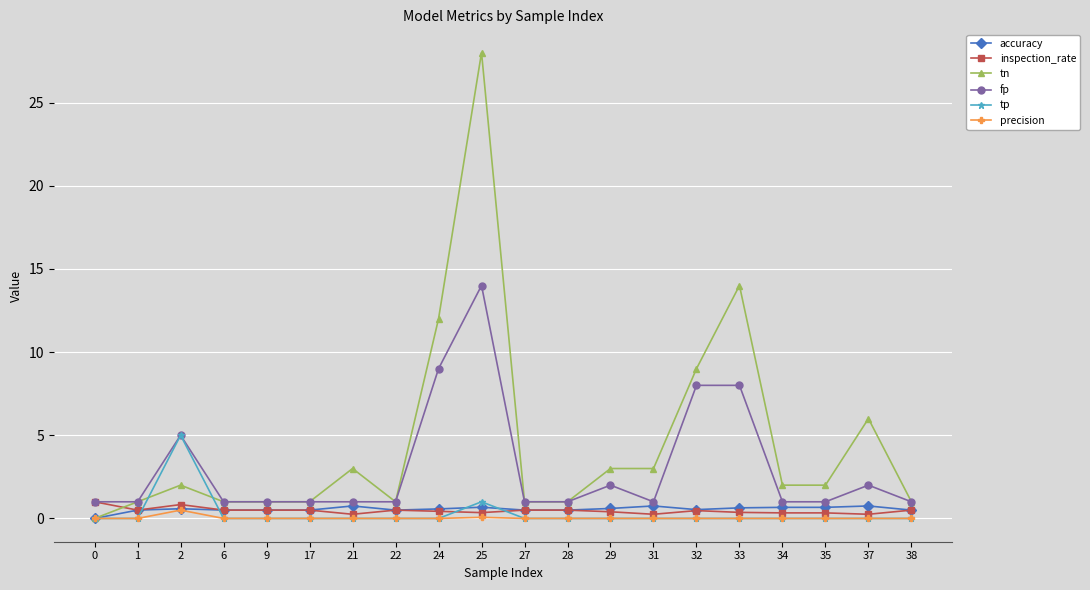

Count the number of data series in this chart.

6